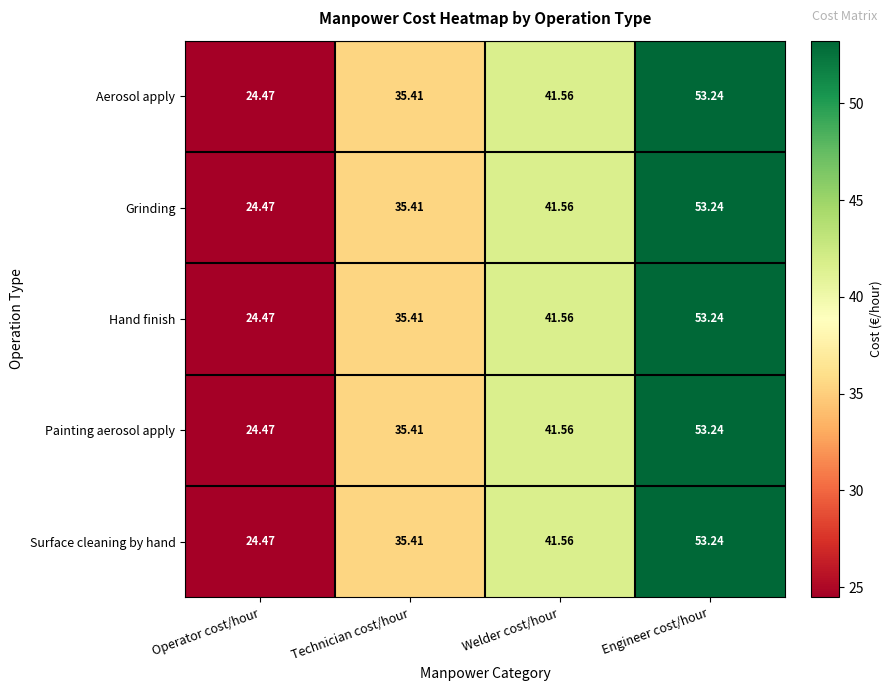

How many series are shown in this chart?

5